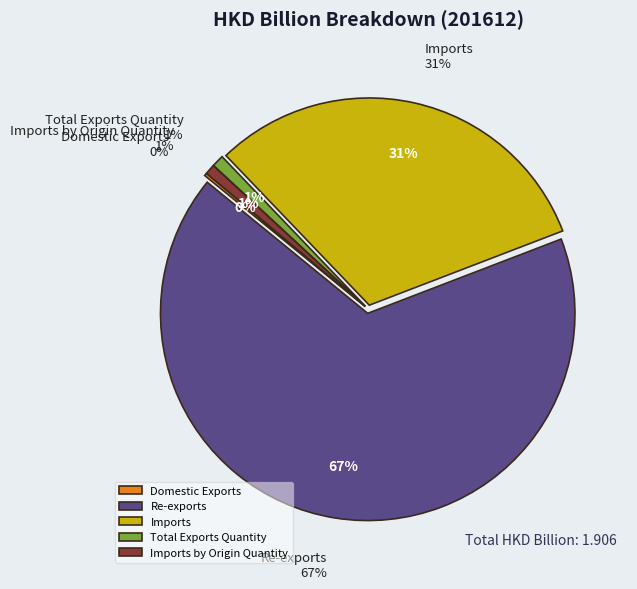

Which category has the smallest portion of the pie?

Domestic Exports